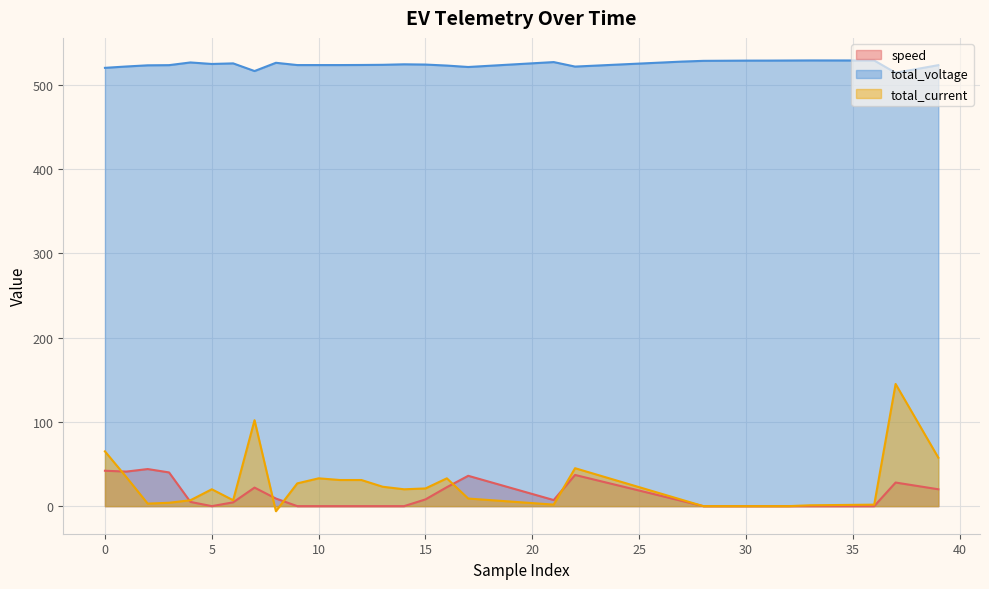

Is it true that speed equals 0.0 at 14?

True